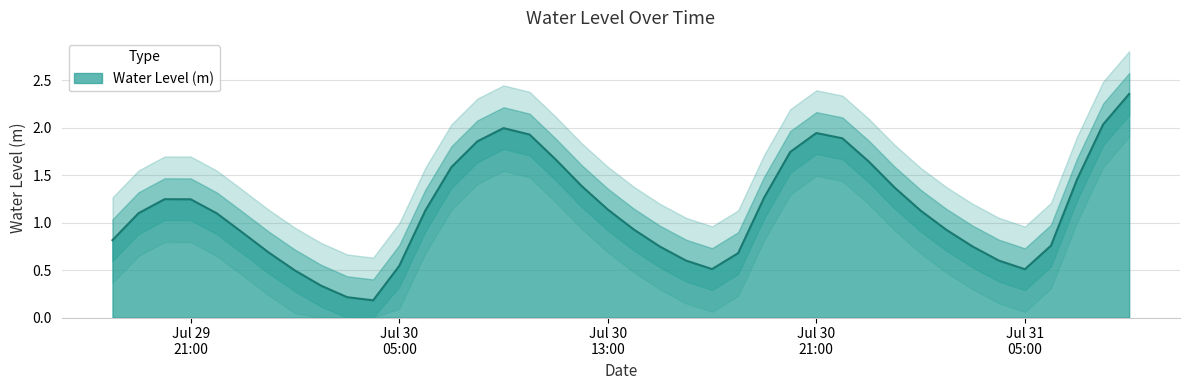

How many values are below 1?

18